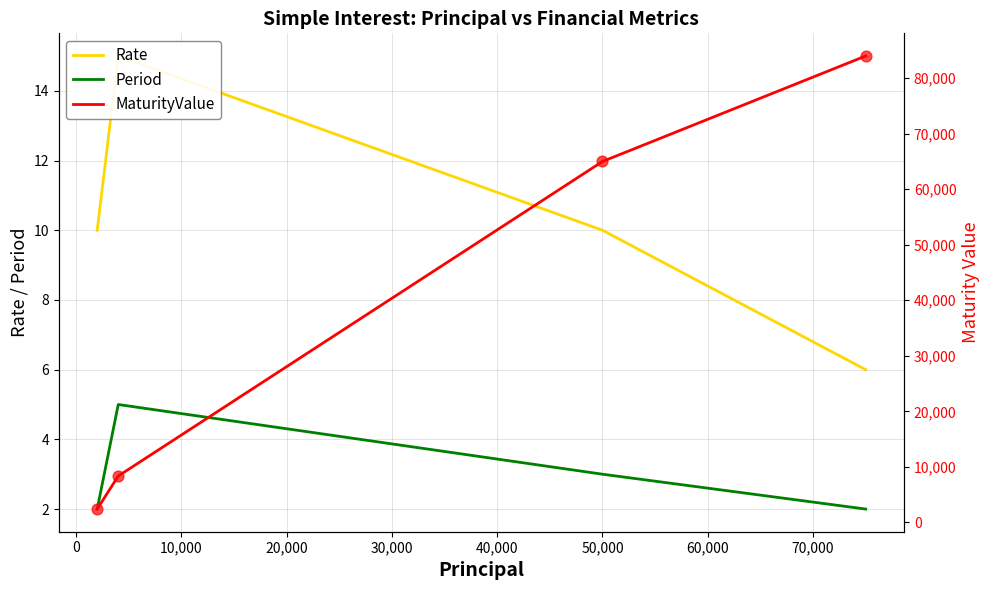

Which series has the largest total across all categories?

MaturityValue